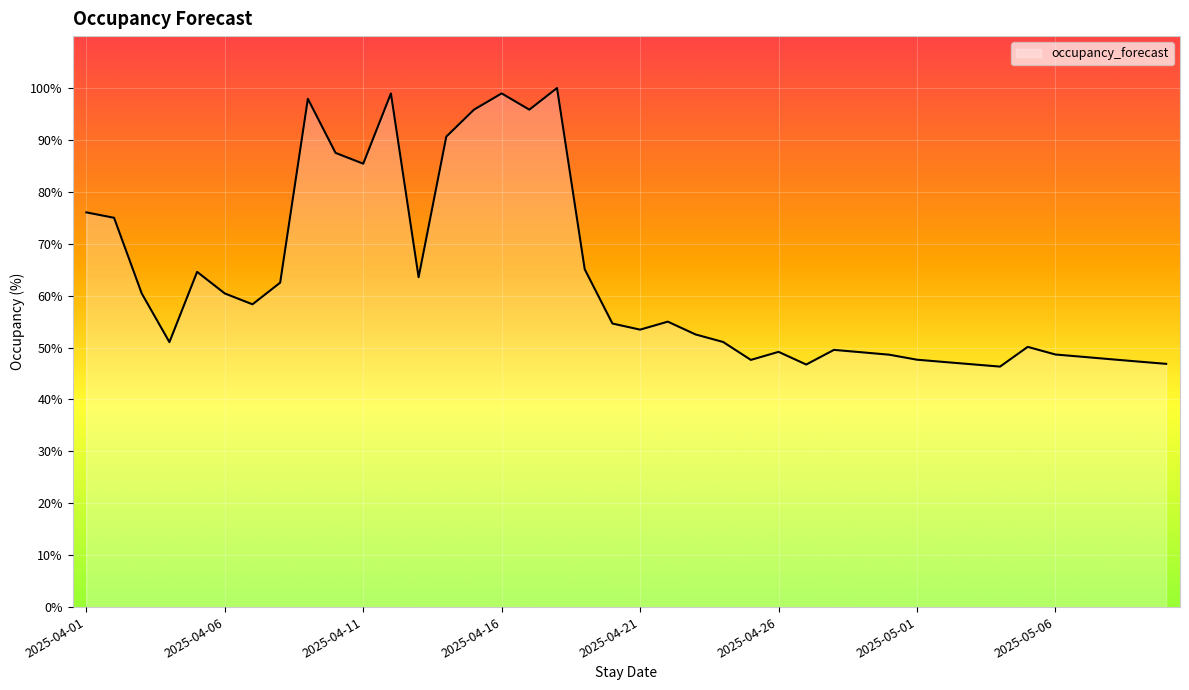

What is the minimum value shown in the chart?

46.3